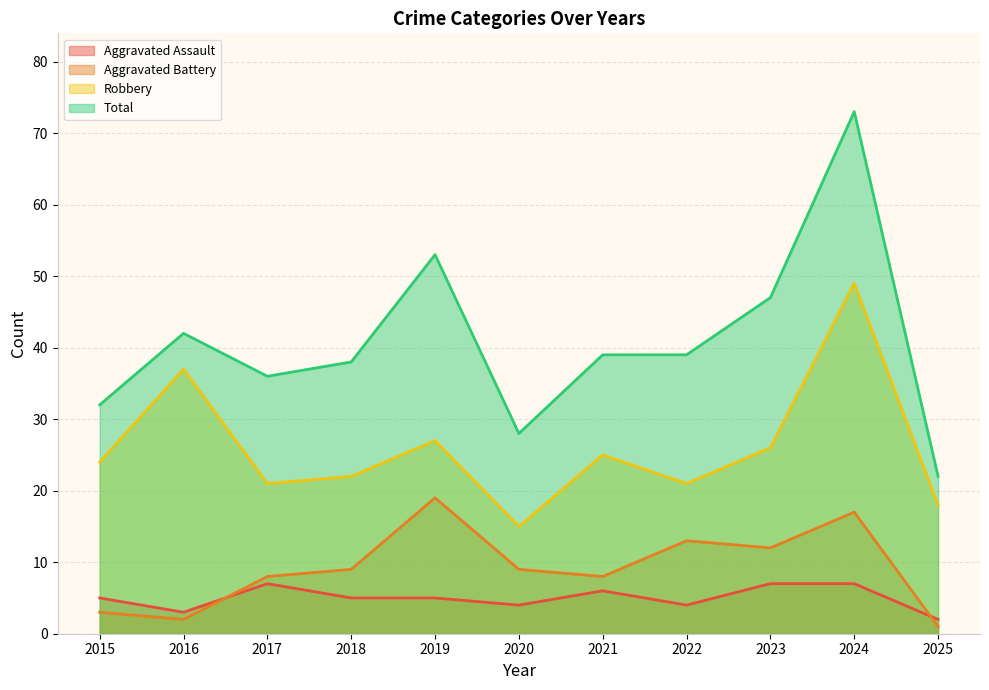

True or false: Aggravated Assault and Total intersect in this chart.

False